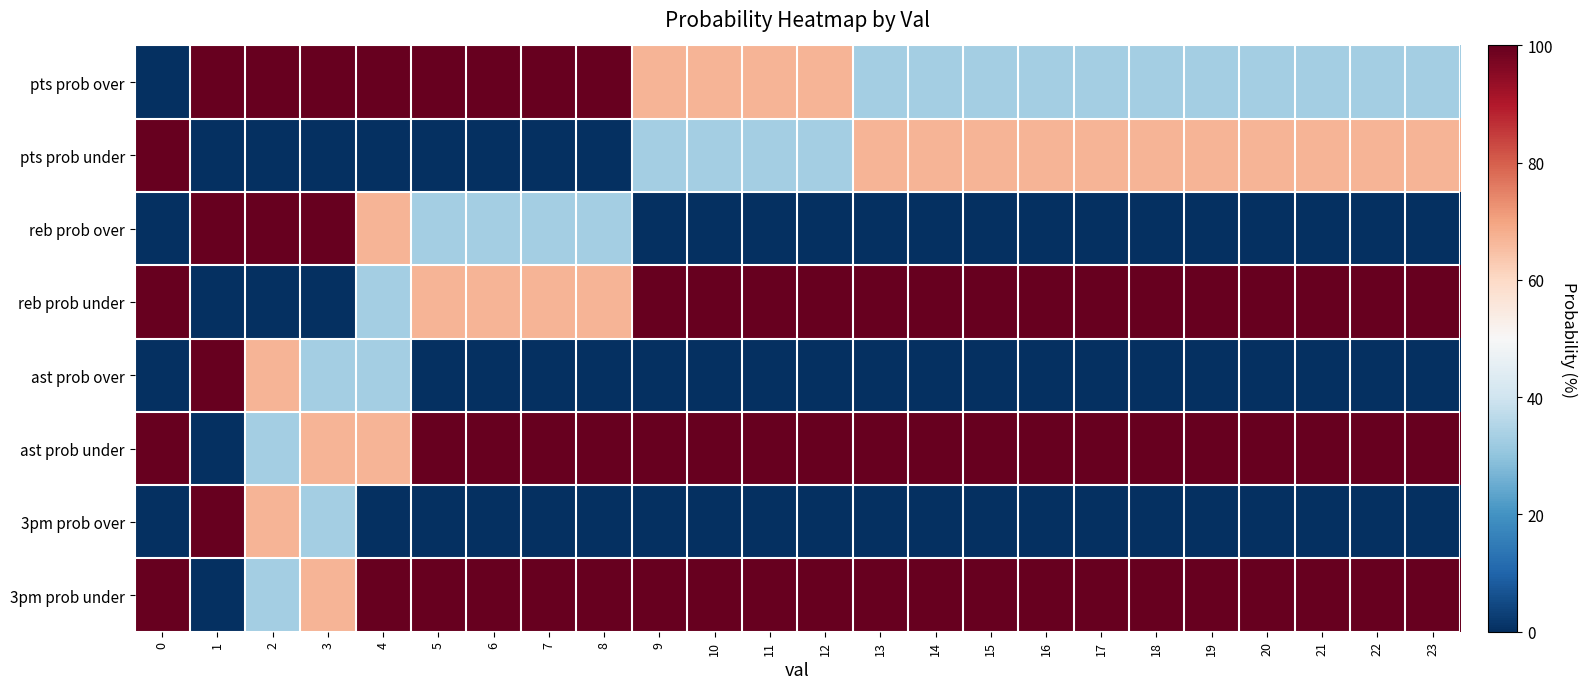

Reading left to right, transcribe all the data shown in this chart.

pts prob over: 0=0	1=100	2=100	3=100	4=100	5=100	6=100	7=100	8=100	9=67	10=67	11=67	12=67	13=33	14=33	15=33	16=33	17=33	18=33	19=33	20=33	21=33	22=33	23=33
pts prob under: 0=100	1=0	2=0	3=0	4=0	5=0	6=0	7=0	8=0	9=33	10=33	11=33	12=33	13=67	14=67	15=67	16=67	17=67	18=67	19=67	20=67	21=67	22=67	23=67
reb prob over: 0=0	1=100	2=100	3=100	4=67	5=33	6=33	7=33	8=33	9=0	10=0	11=0	12=0	13=0	14=0	15=0	16=0	17=0	18=0	19=0	20=0	21=0	22=0	23=0
reb prob under: 0=100	1=0	2=0	3=0	4=33	5=67	6=67	7=67	8=67	9=100	10=100	11=100	12=100	13=100	14=100	15=100	16=100	17=100	18=100	19=100	20=100	21=100	22=100	23=100
ast prob over: 0=0	1=100	2=67	3=33	4=33	5=0	6=0	7=0	8=0	9=0	10=0	11=0	12=0	13=0	14=0	15=0	16=0	17=0	18=0	19=0	20=0	21=0	22=0	23=0
ast prob under: 0=100	1=0	2=33	3=67	4=67	5=100	6=100	7=100	8=100	9=100	10=100	11=100	12=100	13=100	14=100	15=100	16=100	17=100	18=100	19=100	20=100	21=100	22=100	23=100
3pm prob over: 0=0	1=100	2=67	3=33	4=0	5=0	6=0	7=0	8=0	9=0	10=0	11=0	12=0	13=0	14=0	15=0	16=0	17=0	18=0	19=0	20=0	21=0	22=0	23=0
3pm prob under: 0=100	1=0	2=33	3=67	4=100	5=100	6=100	7=100	8=100	9=100	10=100	11=100	12=100	13=100	14=100	15=100	16=100	17=100	18=100	19=100	20=100	21=100	22=100	23=100